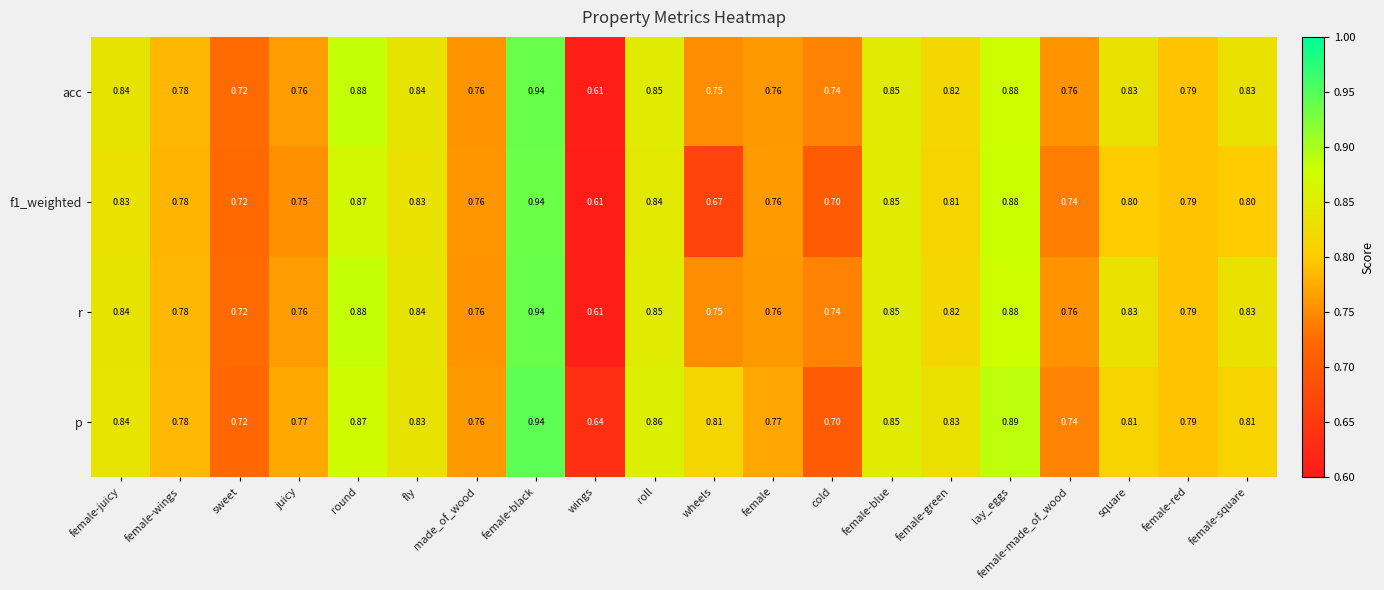

Where is p nearest to the value 0?

wings